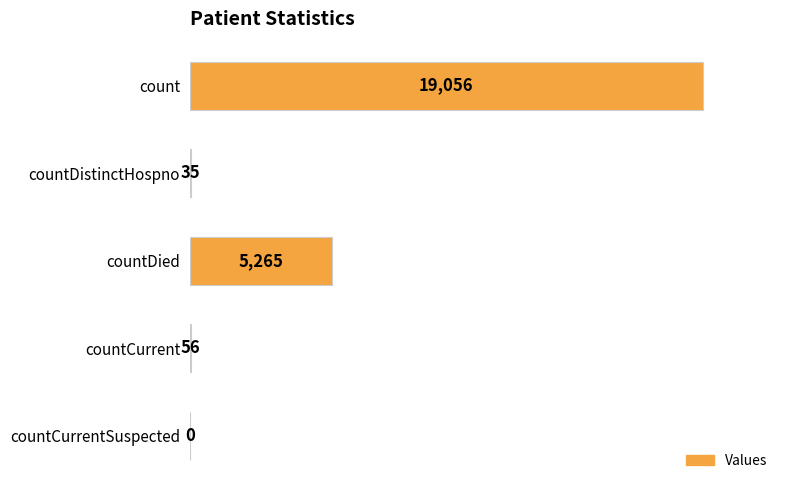

What is the sum of the values at countCurrentSuspected and count?

19056